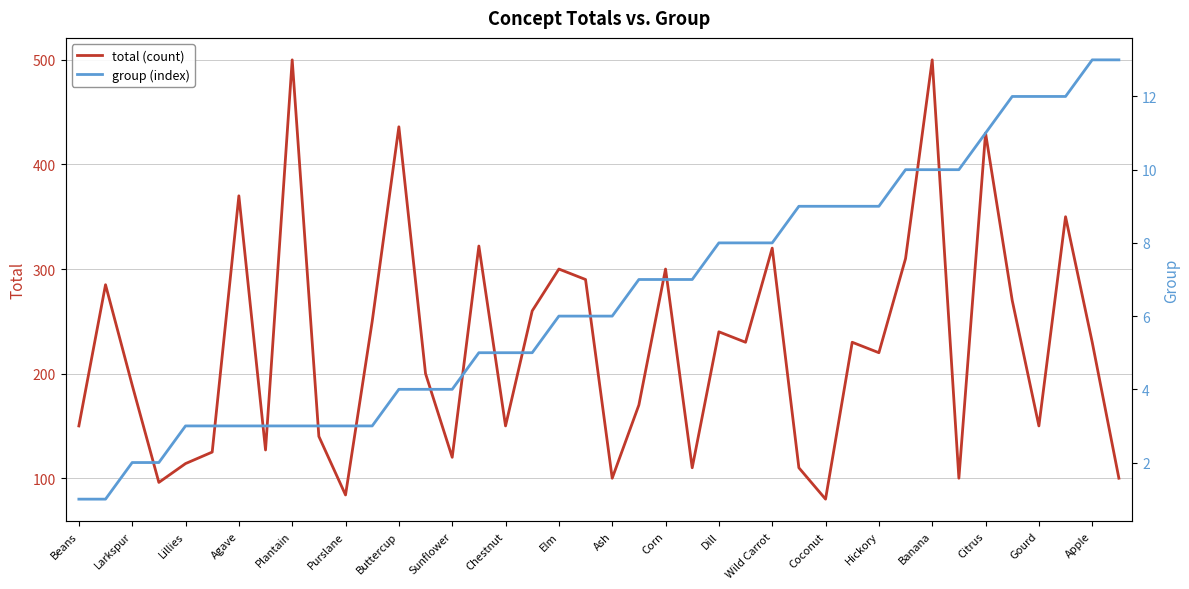

Which series has the largest total across all categories?

total (count)